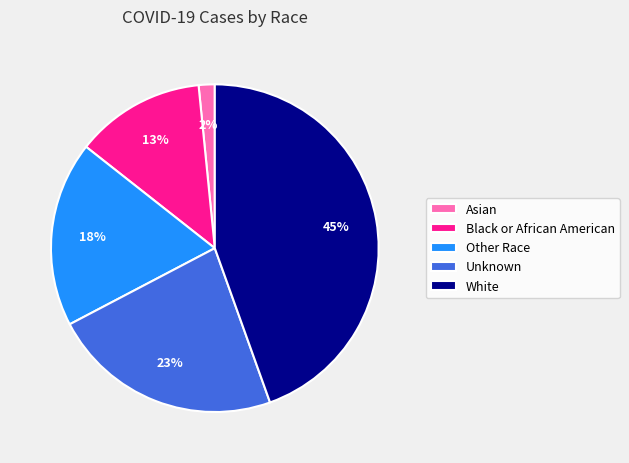

Between Other Race and Unknown, which is larger?

Unknown